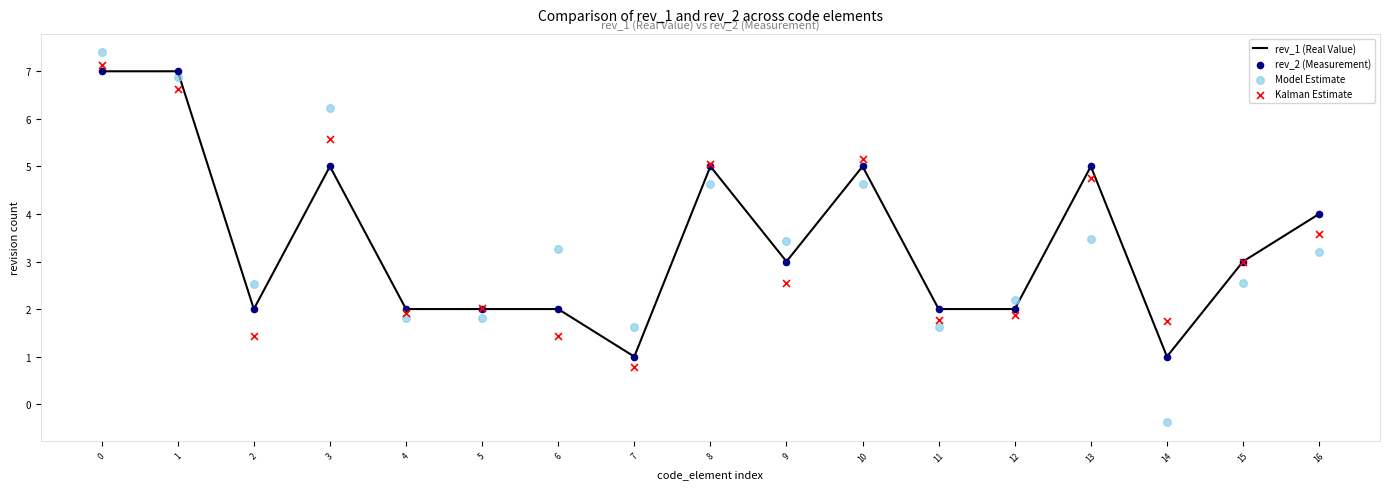

What are all the series names shown in the legend?

rev_1 (Real Value), rev_2 (Measurement), Model Estimate, Kalman Estimate